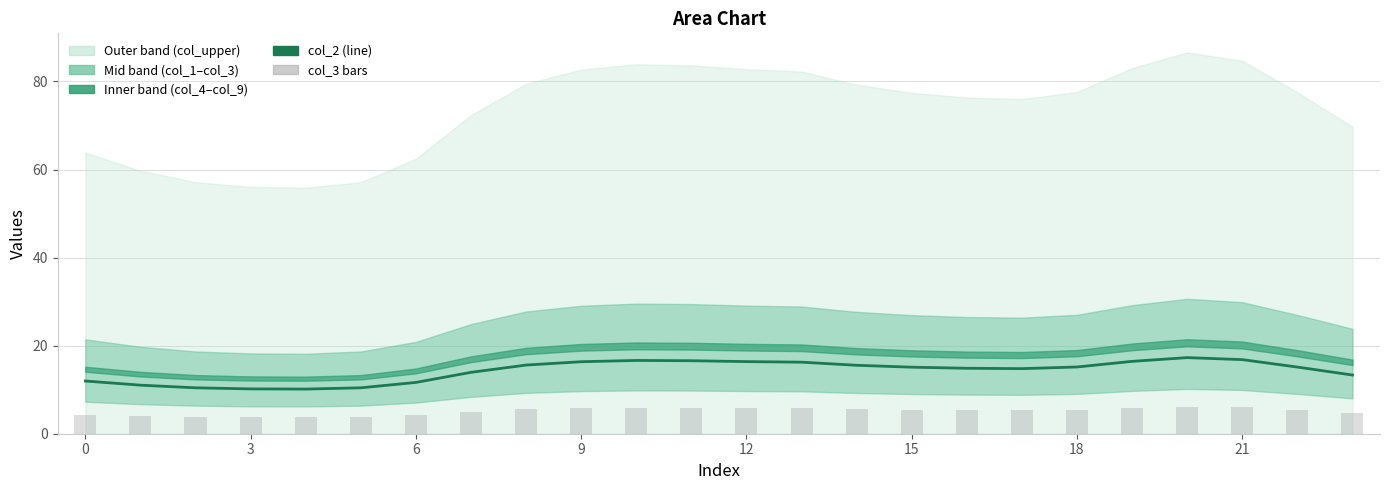

What is the lowest value of the col_3 bars series?

3.7